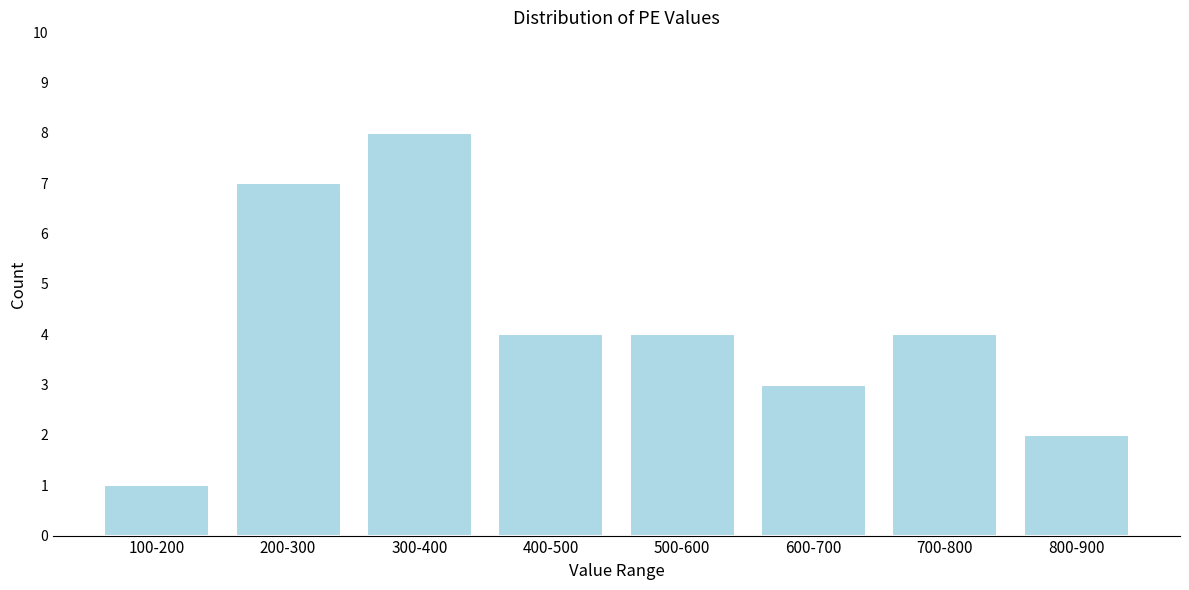

Reading right to left, transcribe all the data shown in this chart.

800-900=2	700-800=4	600-700=3	500-600=4	400-500=4	300-400=8	200-300=7	100-200=1